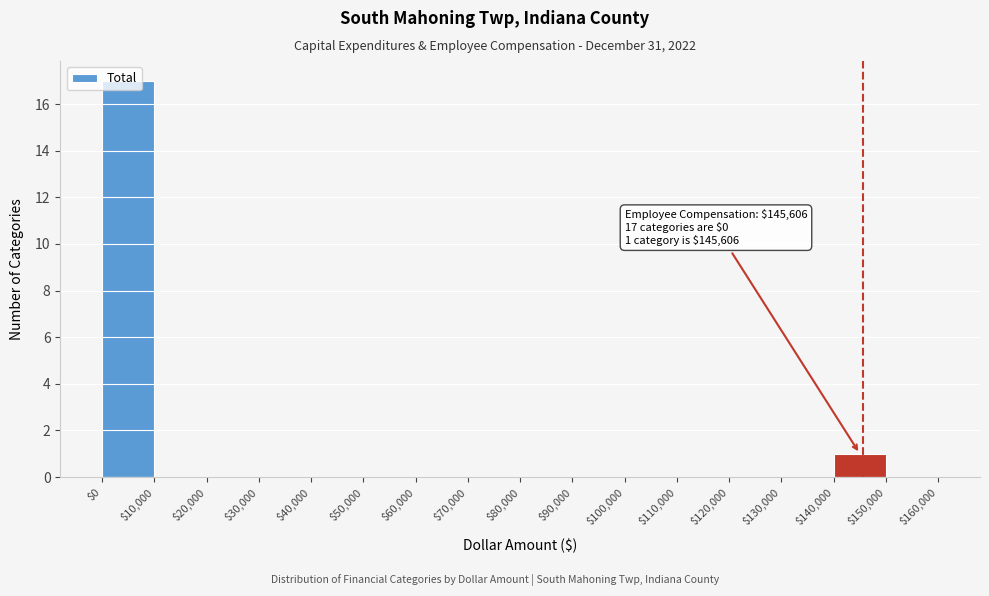

Which range on the x-axis has the tallest bar?

$0 to $10,000